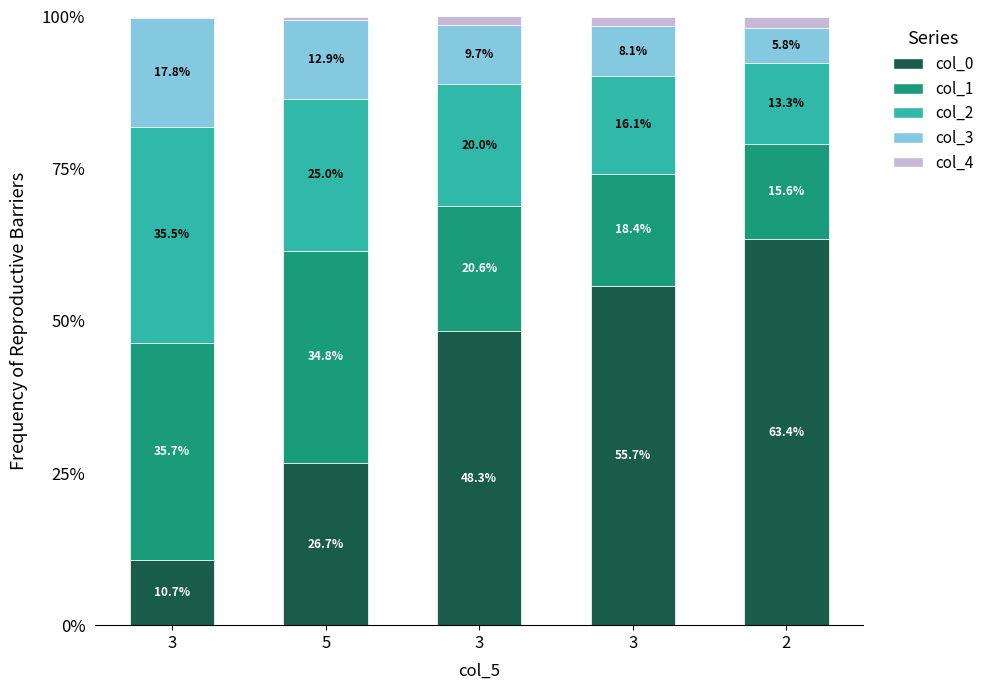

What value does the col_2 series have at 3?

16.1